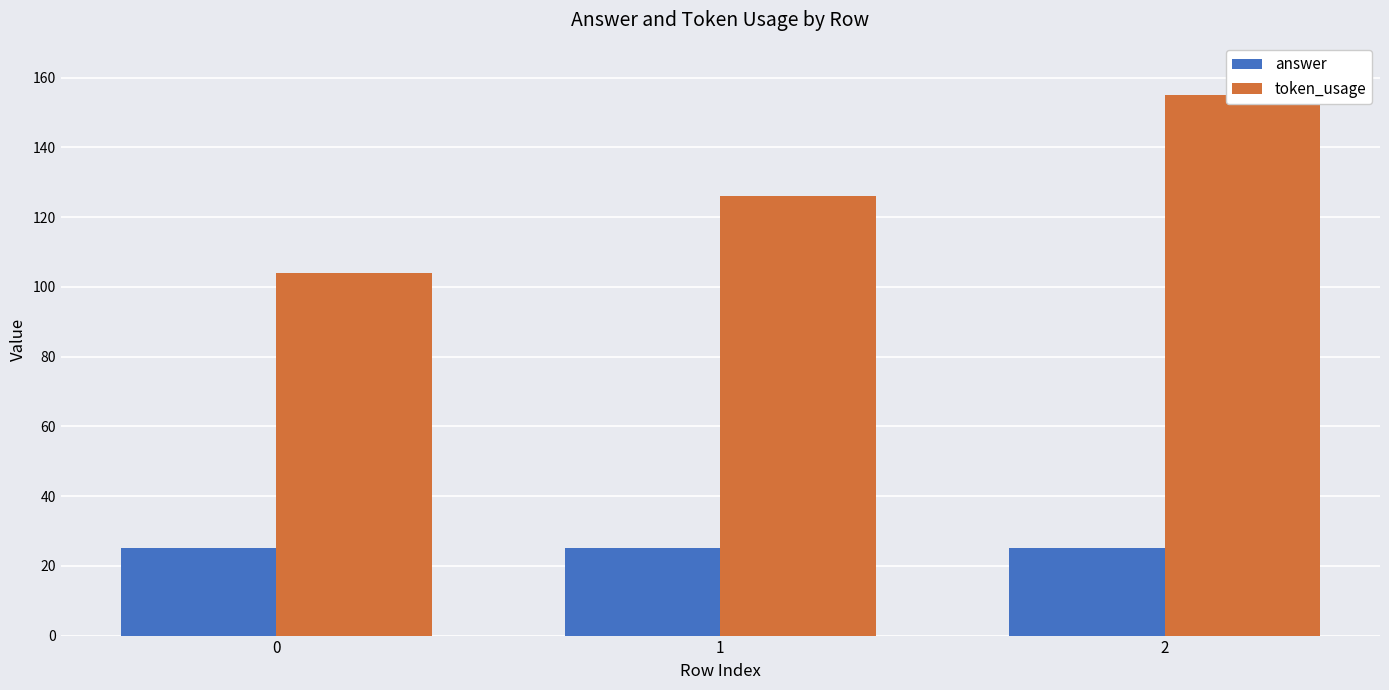

How many token_usage values are between 104 and 155?

3